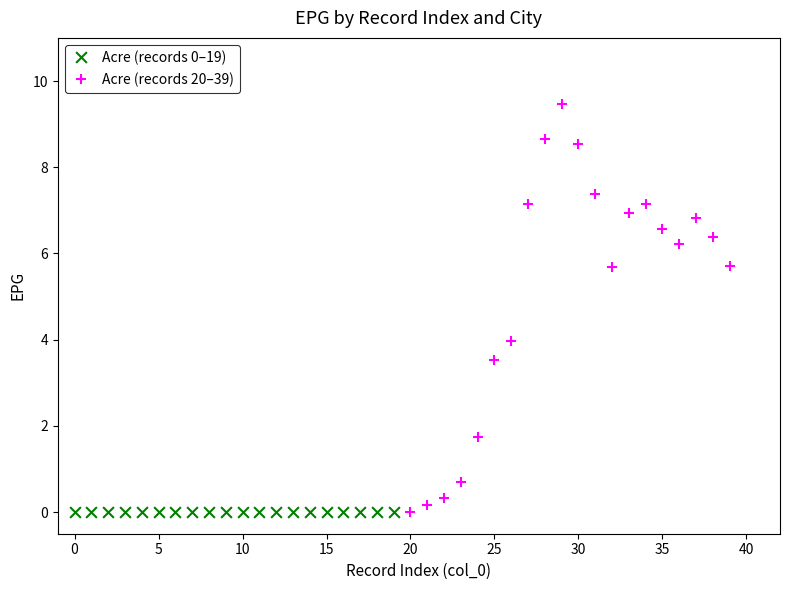

Which series contains the highest Y value?

Acre (records 20–39)